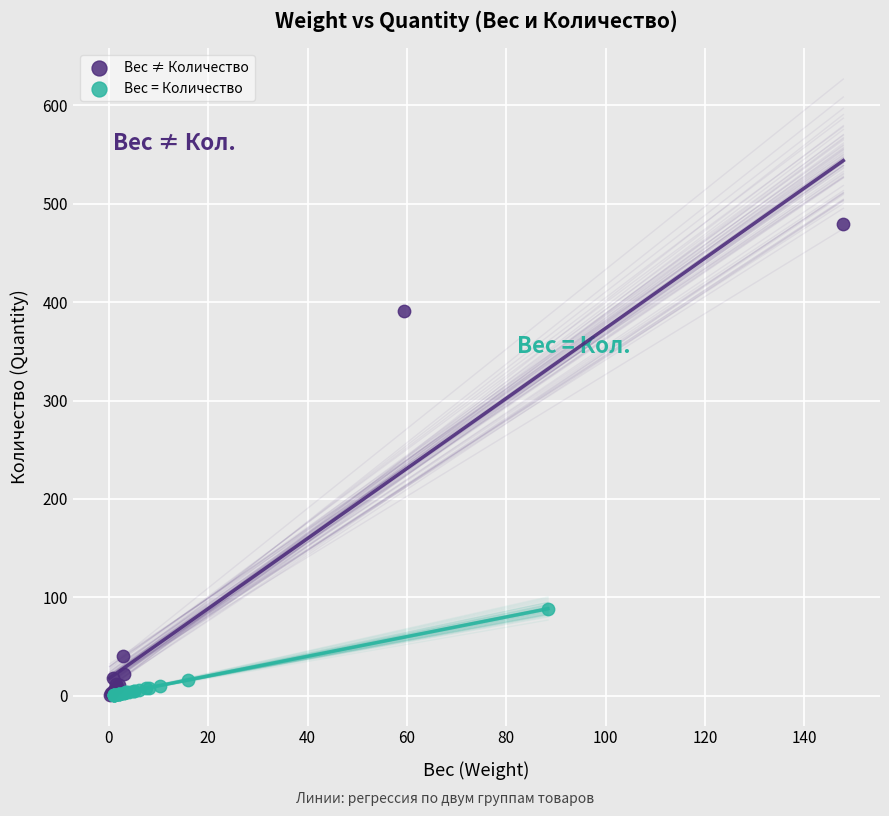

Which series reaches the maximum Y coordinate?

Вес ≠ Количество